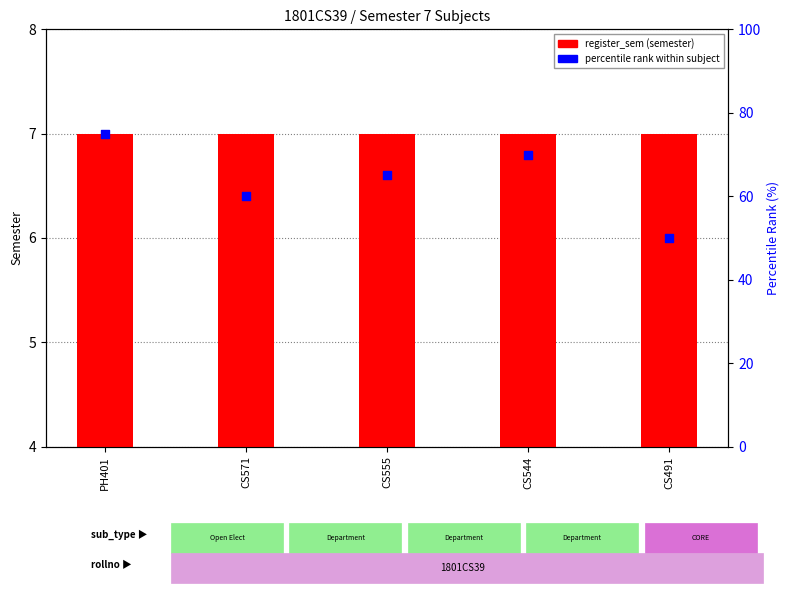

Which series reaches the maximum Y coordinate?

percentile rank within subject